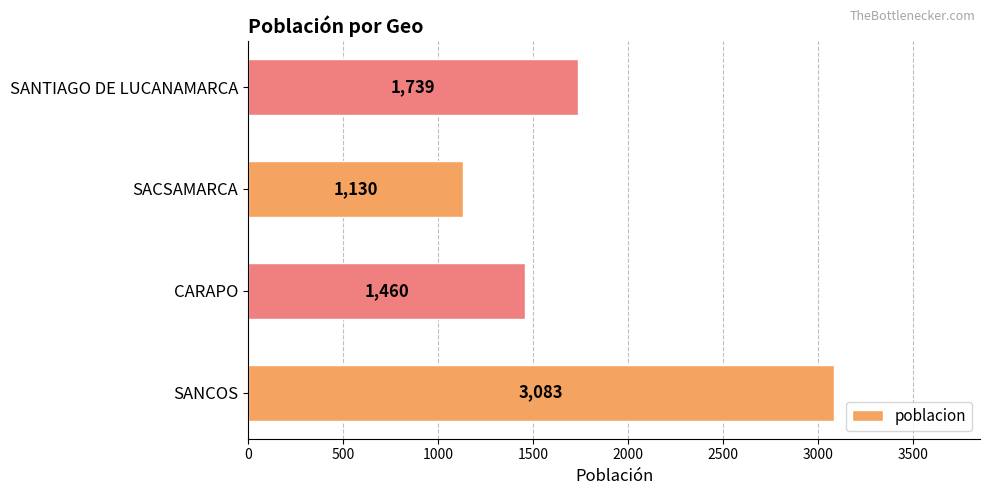

What is the greatest value displayed?

3083